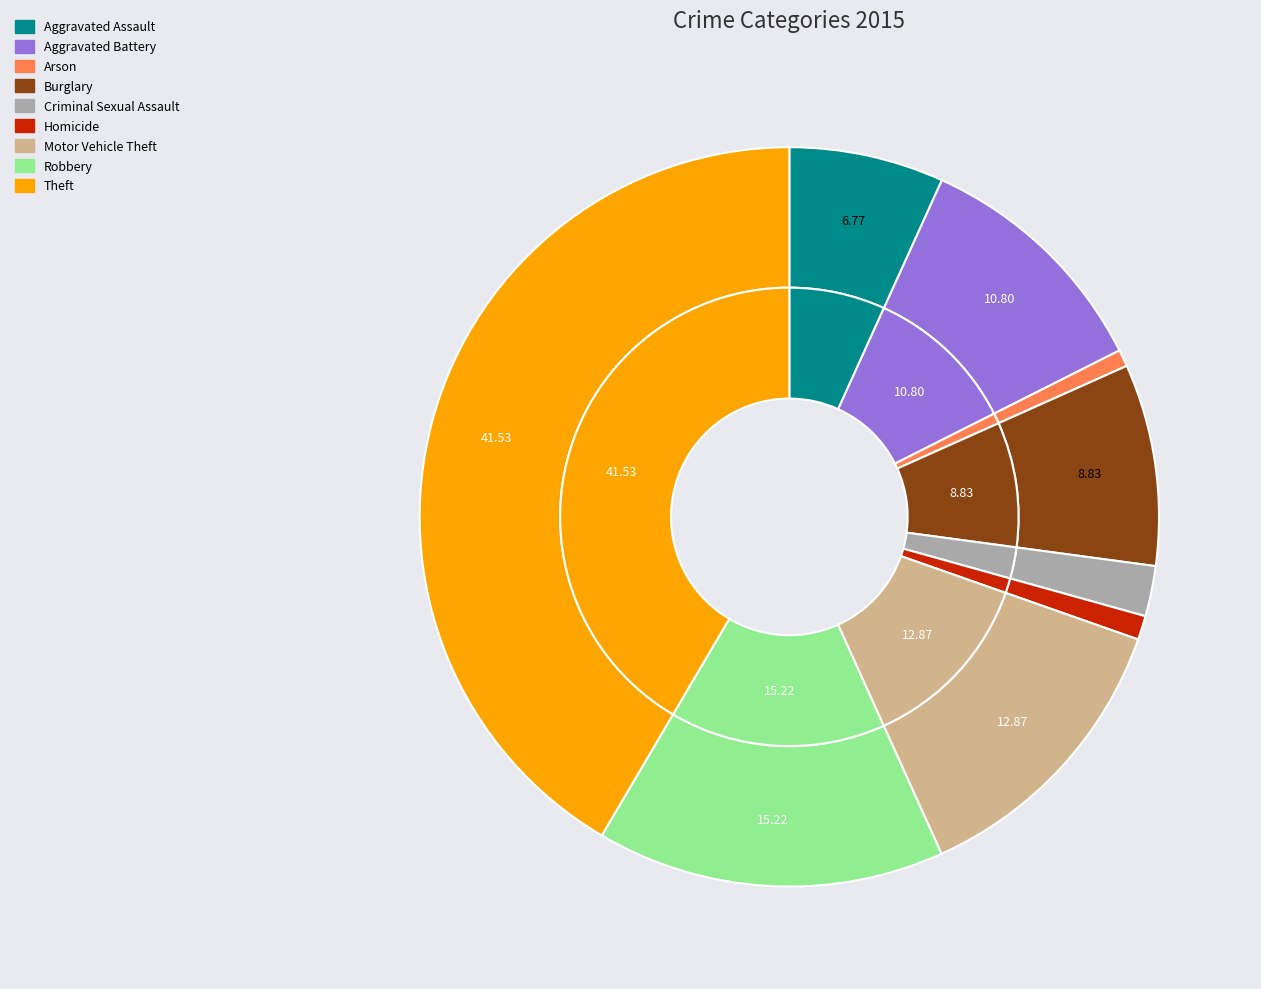

Combined, do Homicide and Robbery account for over 50%?

No